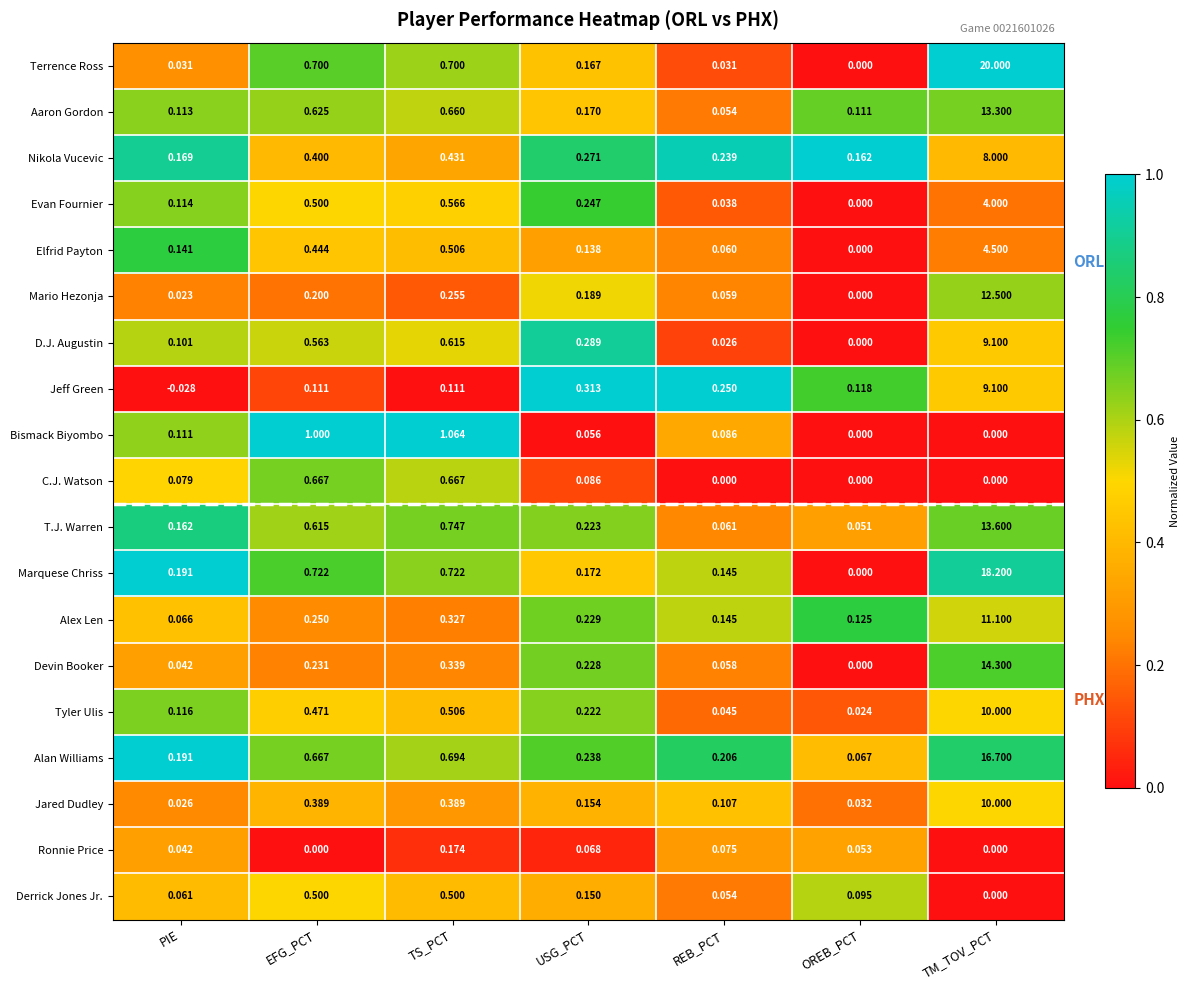

Where is Alan Williams nearest to the value 8?

TS_PCT